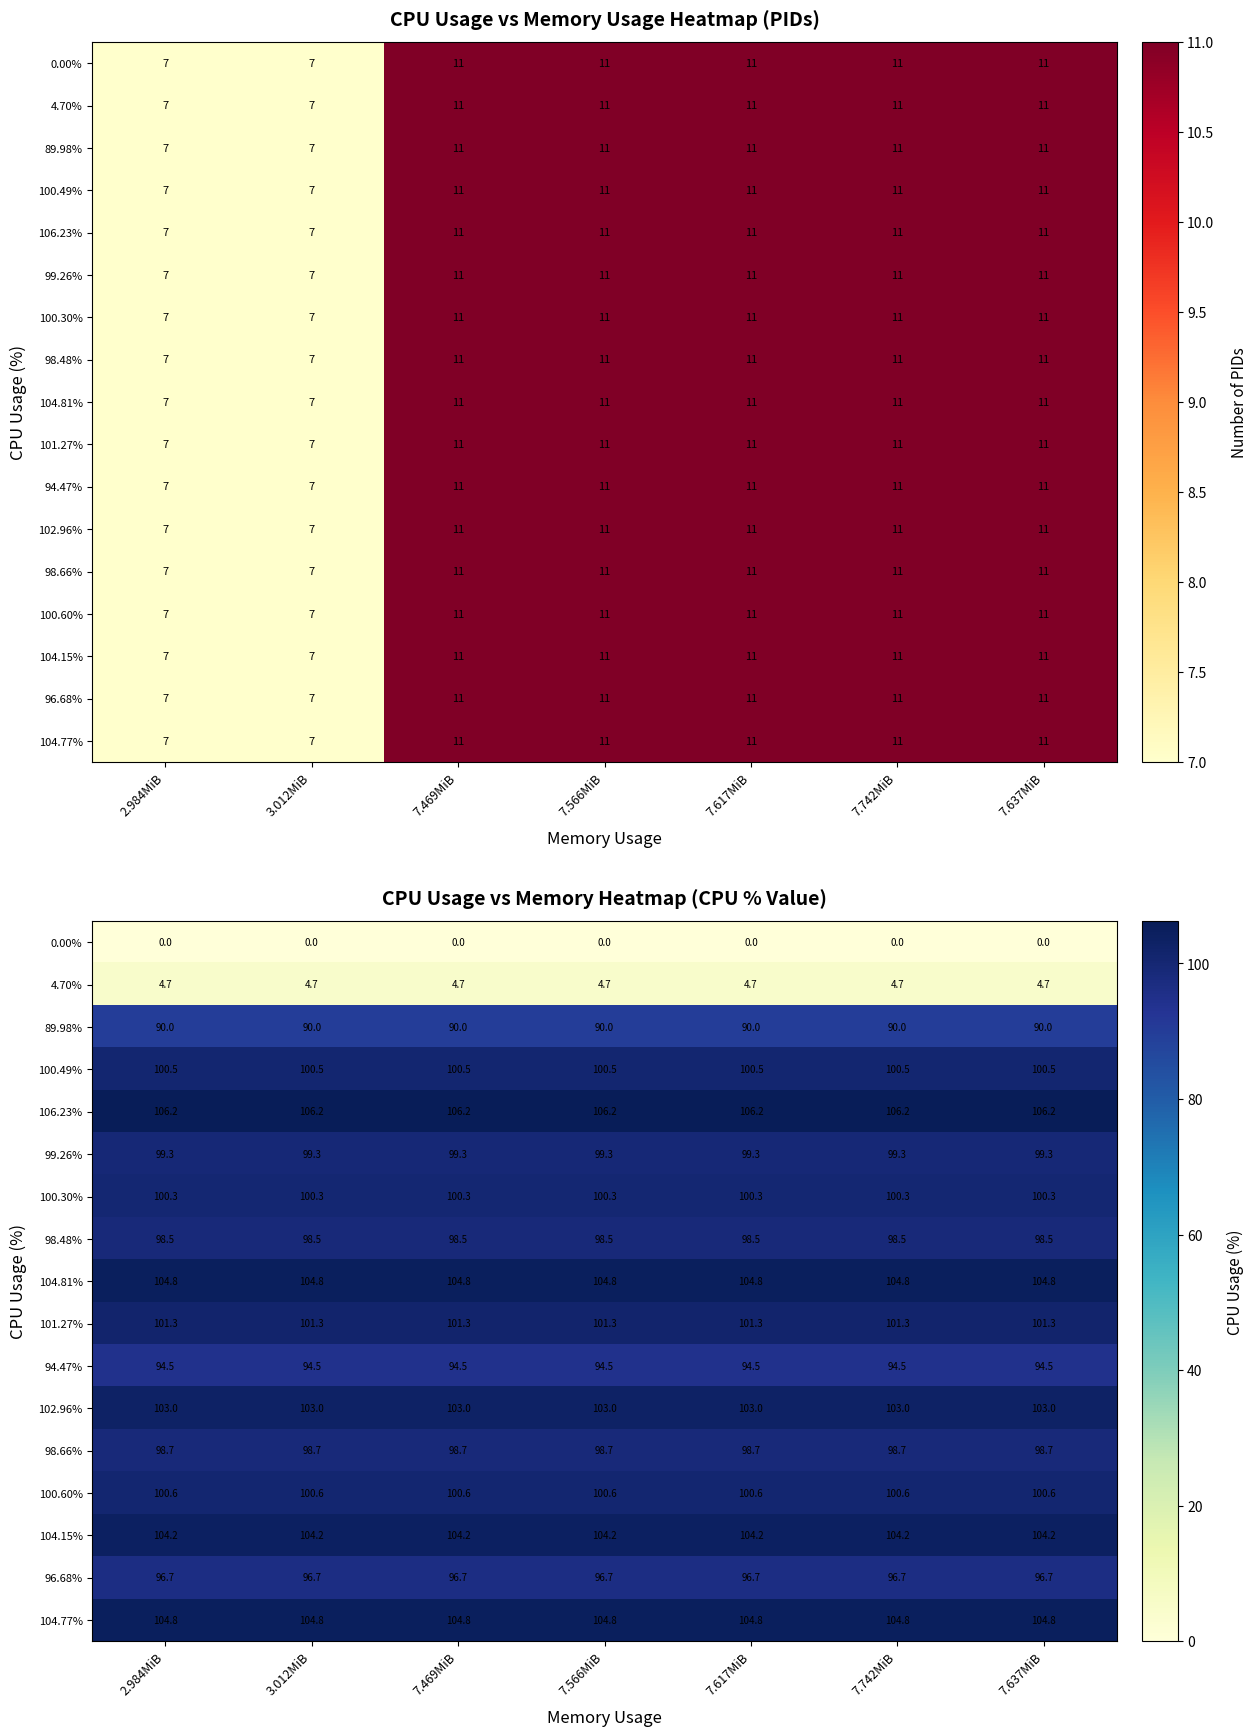

Which series has the largest total across all categories?

106.23%